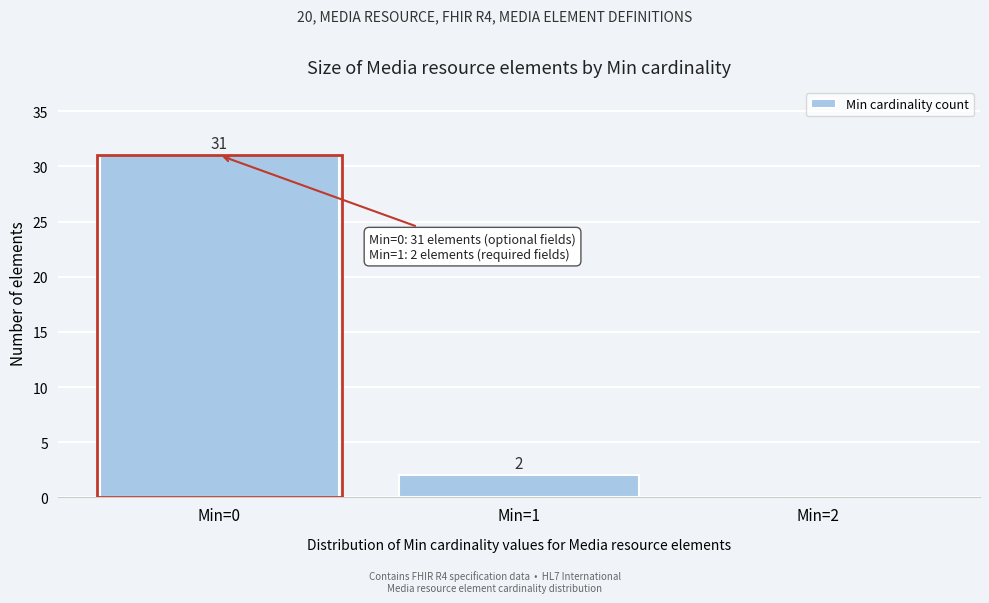

Over which range of the x-axis is the bar tallest?

-0.5 to 0.5